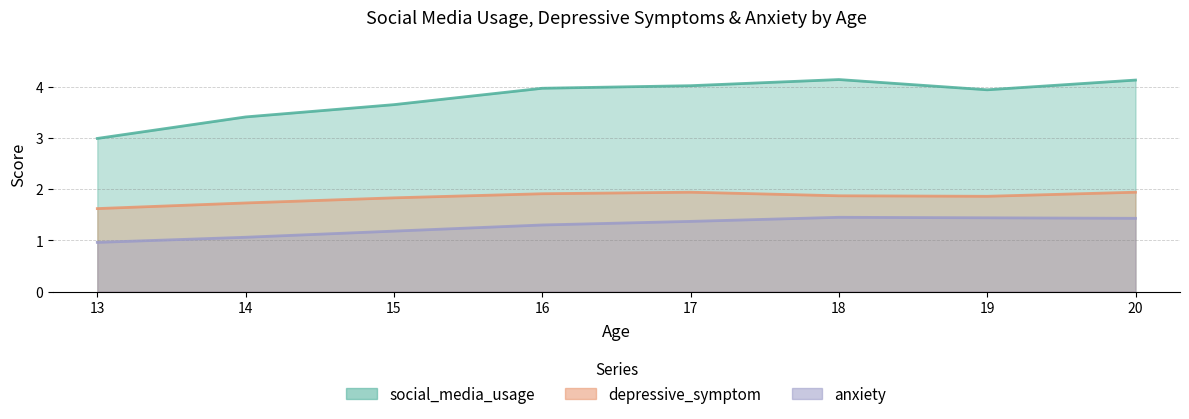

What is the difference between the highest and lowest values at 18?

2.7